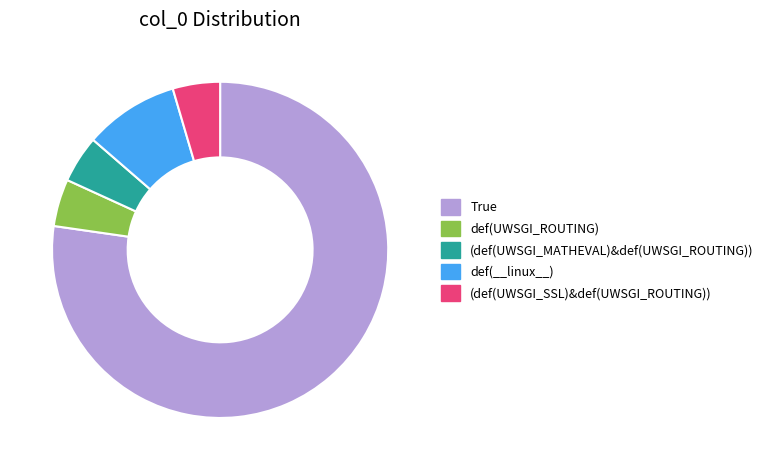

Which slice represents more than half of the pie?

True